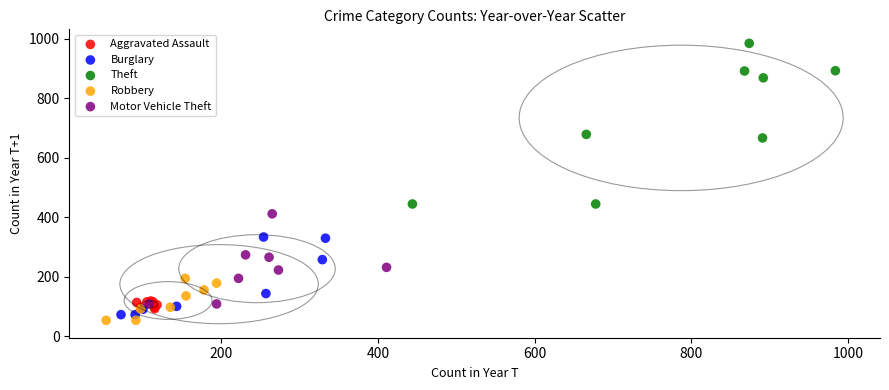

Which series contains the highest Y value?

Theft